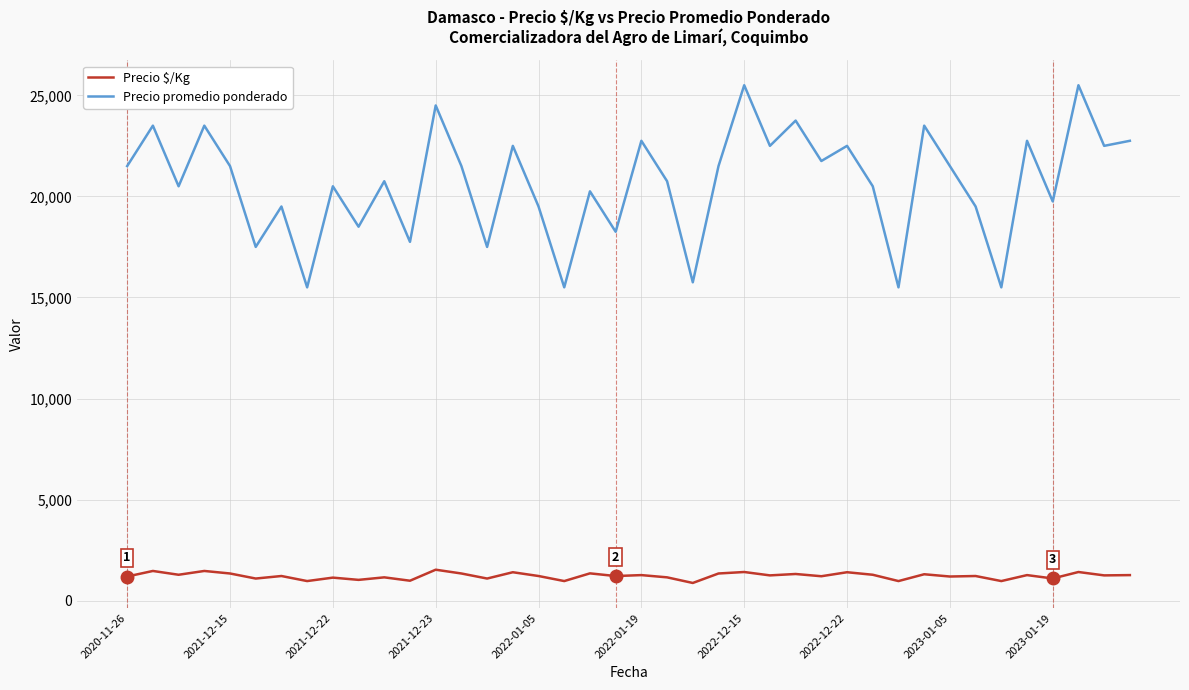

What is the sum of all Precio promedio ponderado values?

826000